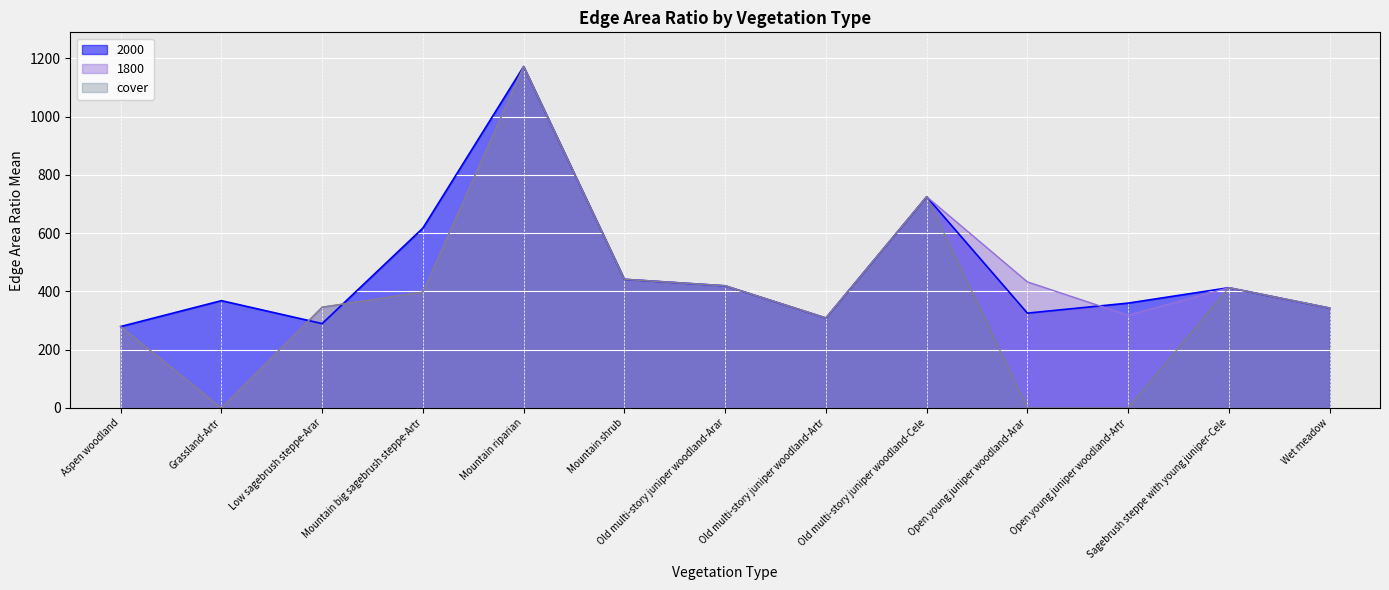

Which series has the largest total across all categories?

2000